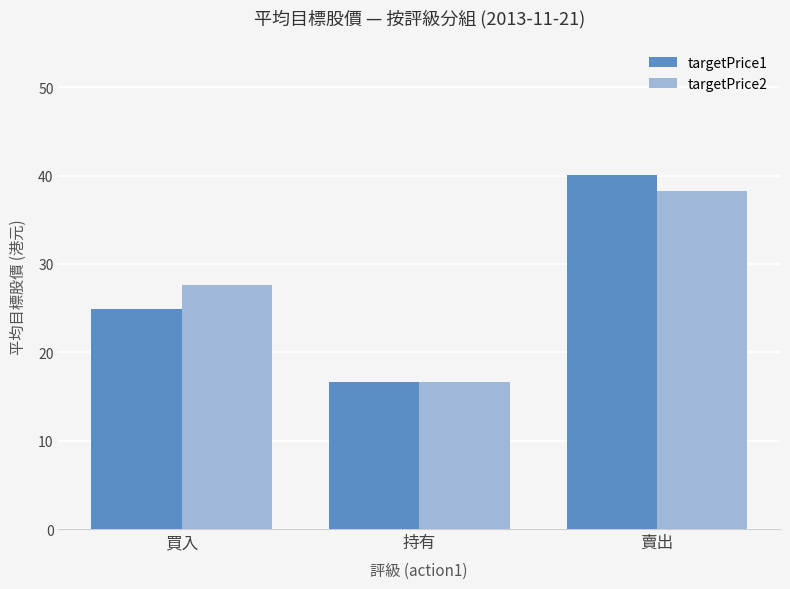

Where does the targetPrice2 series first go above 27?

買入